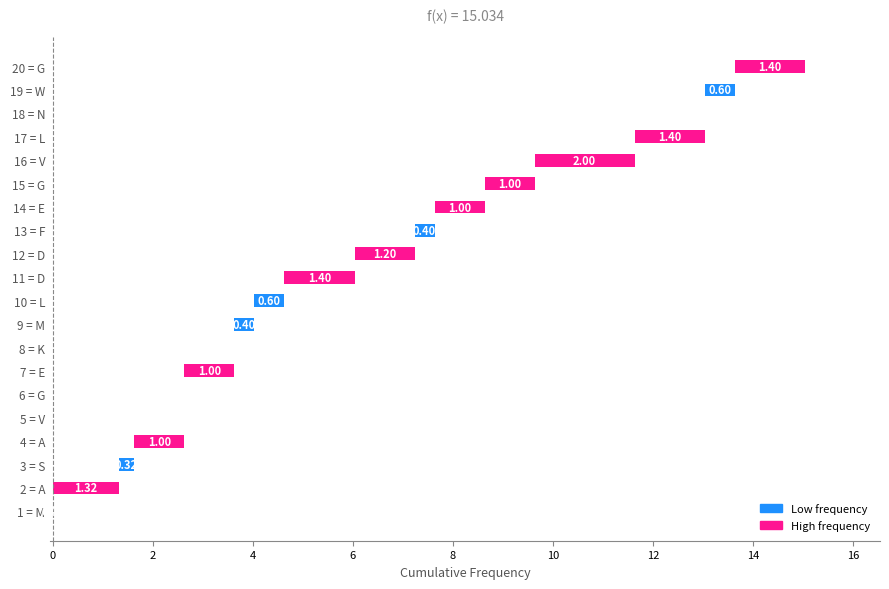

Does the chart contain any negative values?

No